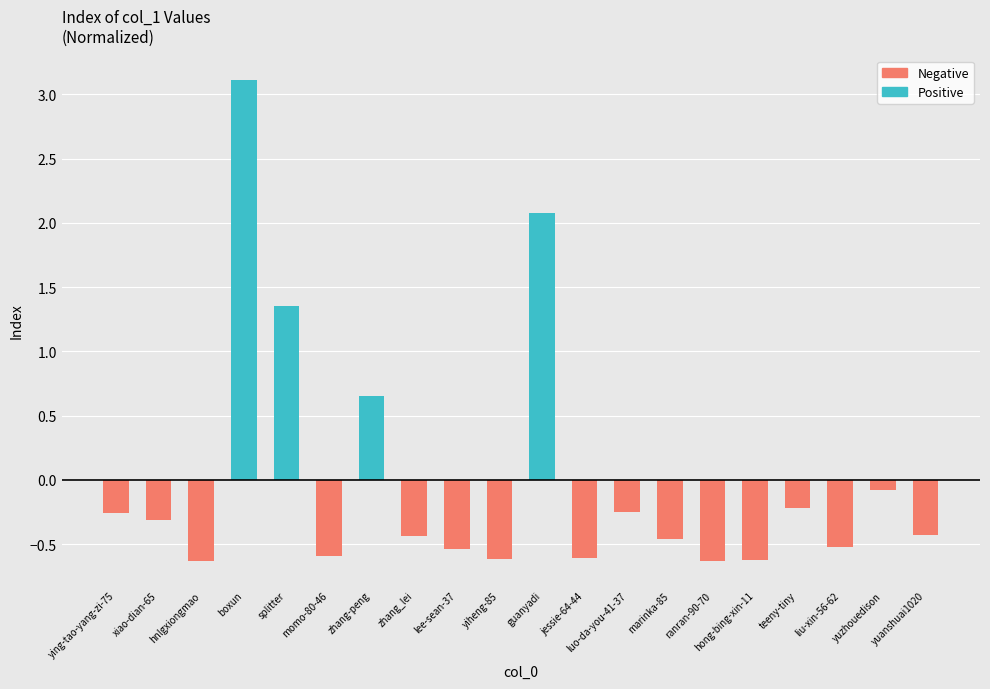

Which series changed the most between splitter and lee-sean-37?

Positive